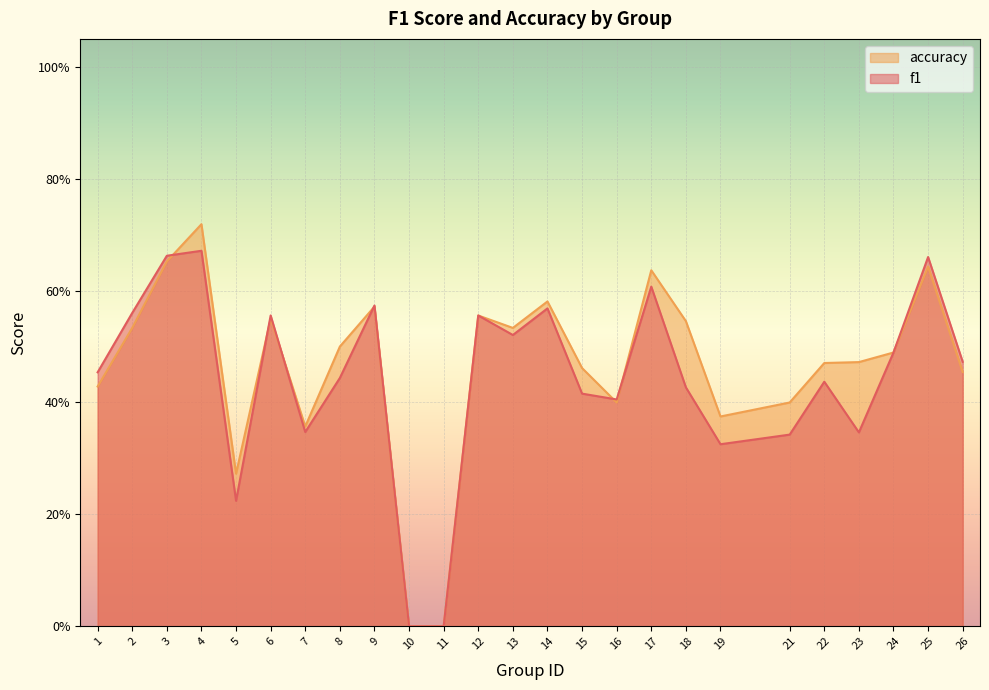

At which label does accuracy reach its peak?

4